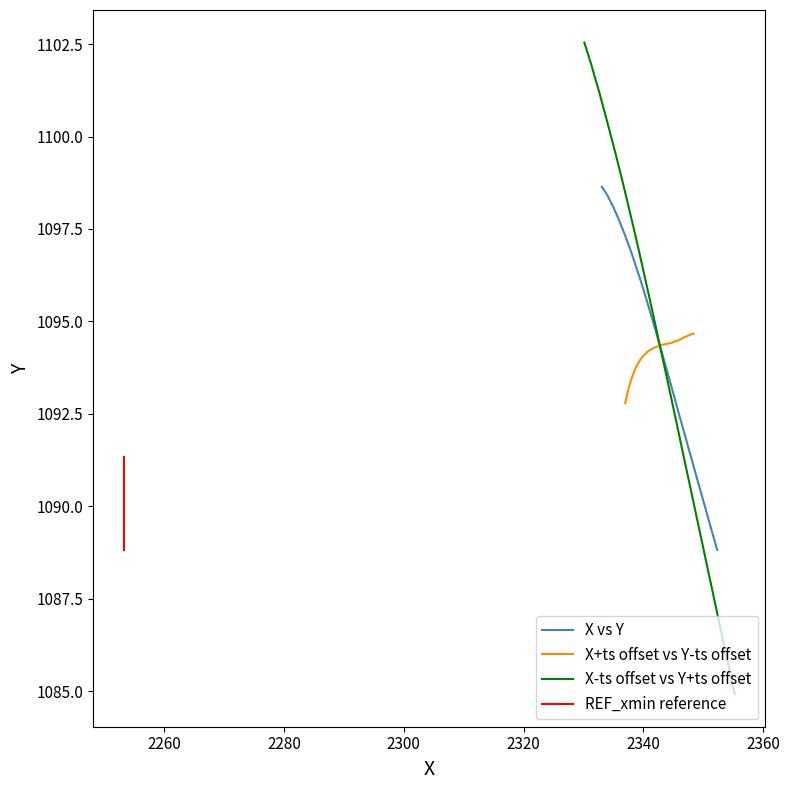

What is the difference between the X values at 8.4 and 7.4?

4.8